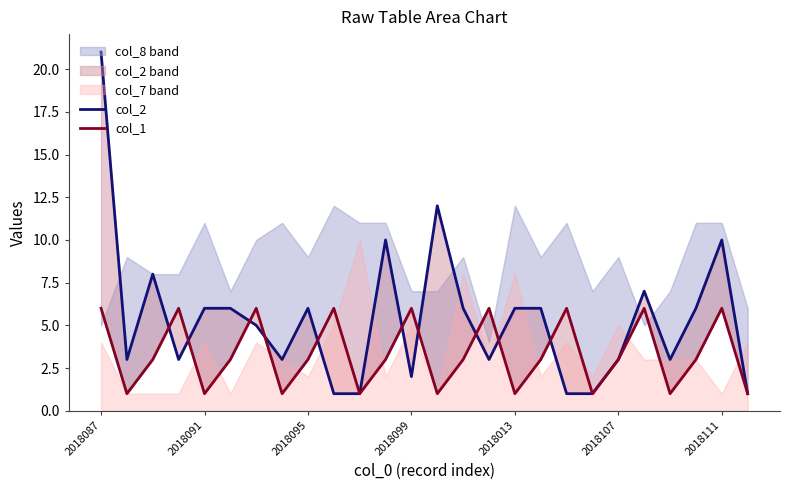

Which series ends up on top after the final intersection of col_2 and col_1?

col_1